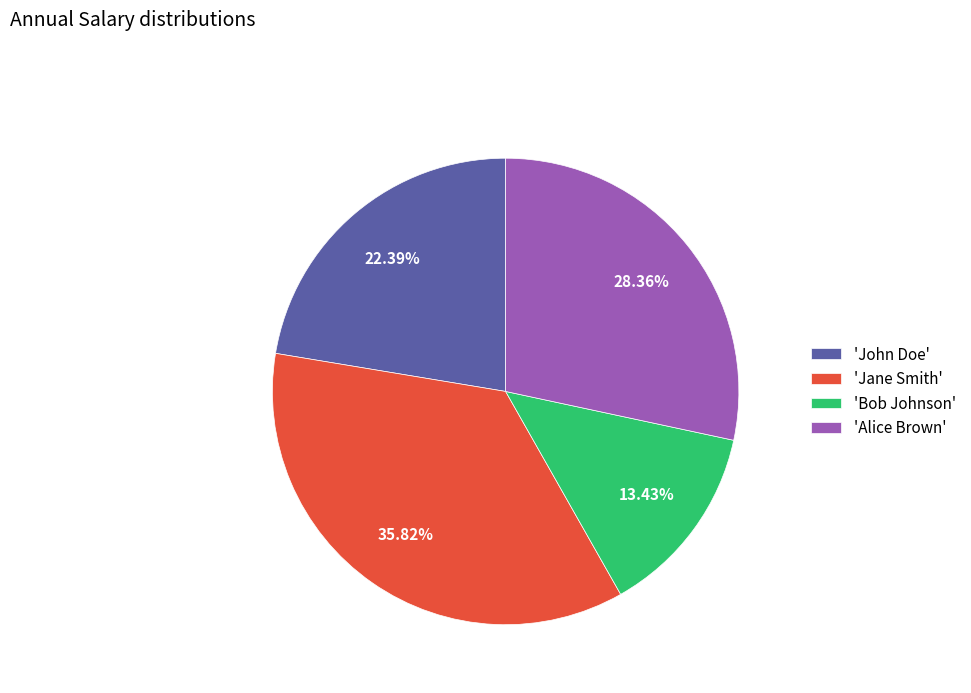

Approximately how many times larger is the value at 'Alice Brown' compared to 'John Doe'?

1.3